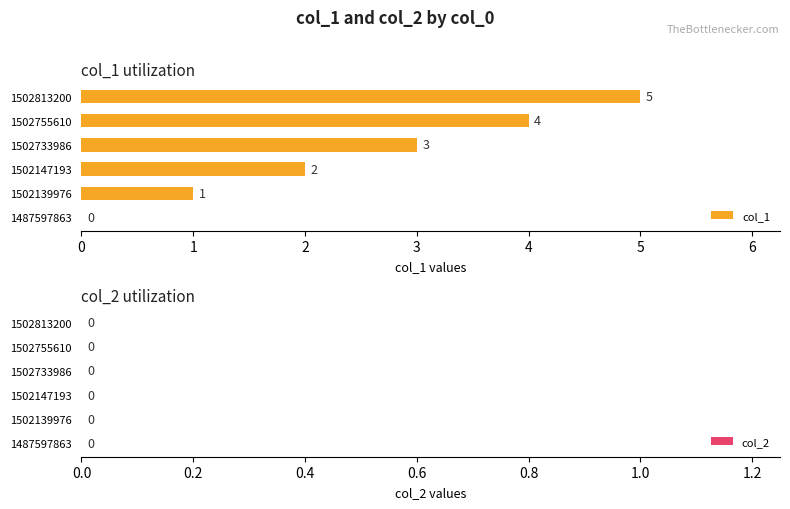

Count the number of data series in this chart.

1